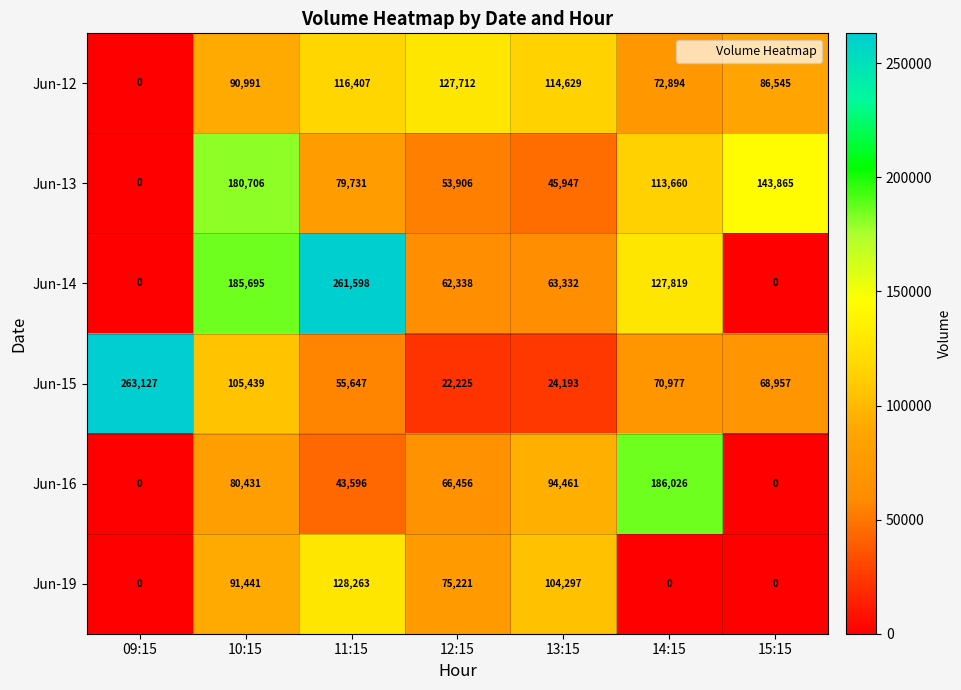

Which label corresponds to the largest value in the chart?

09:15